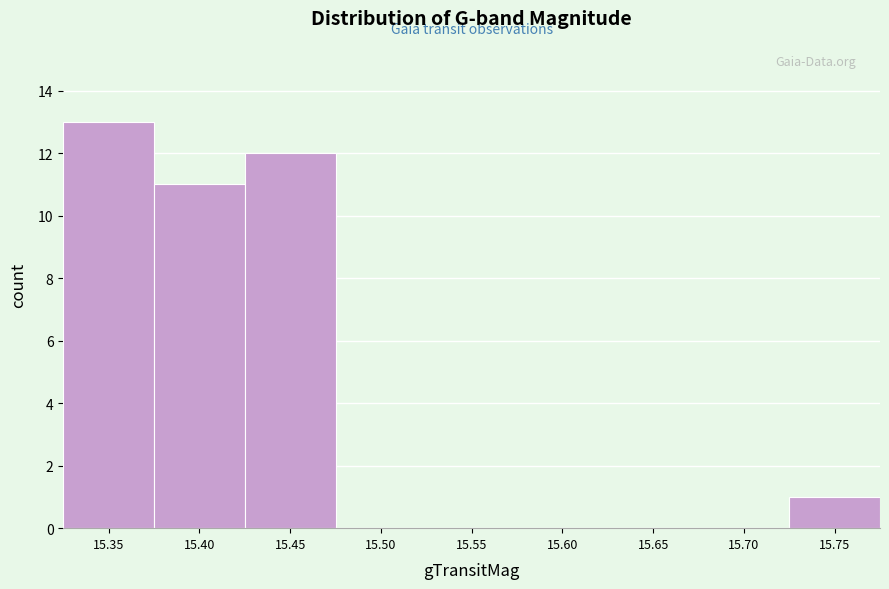

Reading left to right, extract all data points from this chart.

15.35=13	15.40=11	15.45=12	15.50=0	15.55=0	15.60=0	15.65=0	15.70=0	15.75=1